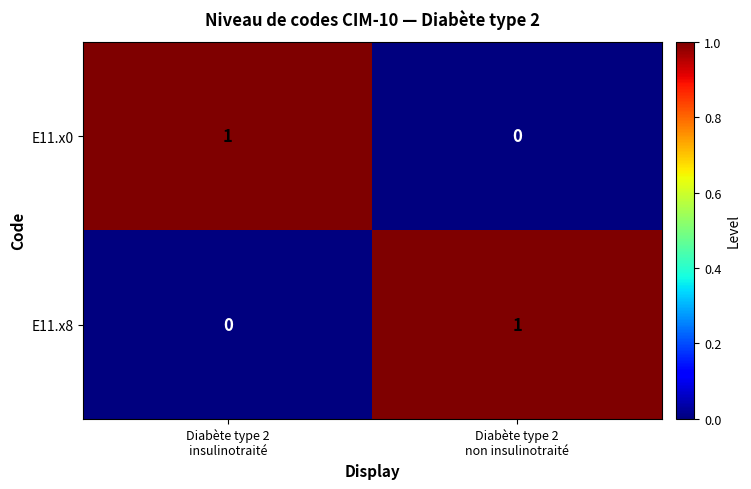

Reading left to right, extract all data points from this chart.

E11.x0: 1	0
E11.x8: 0	1